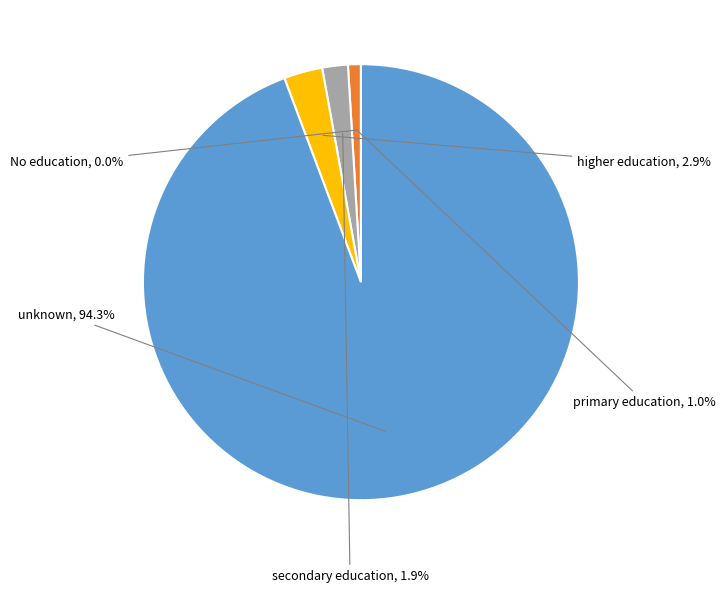

Is there a majority slice in this chart?

Yes